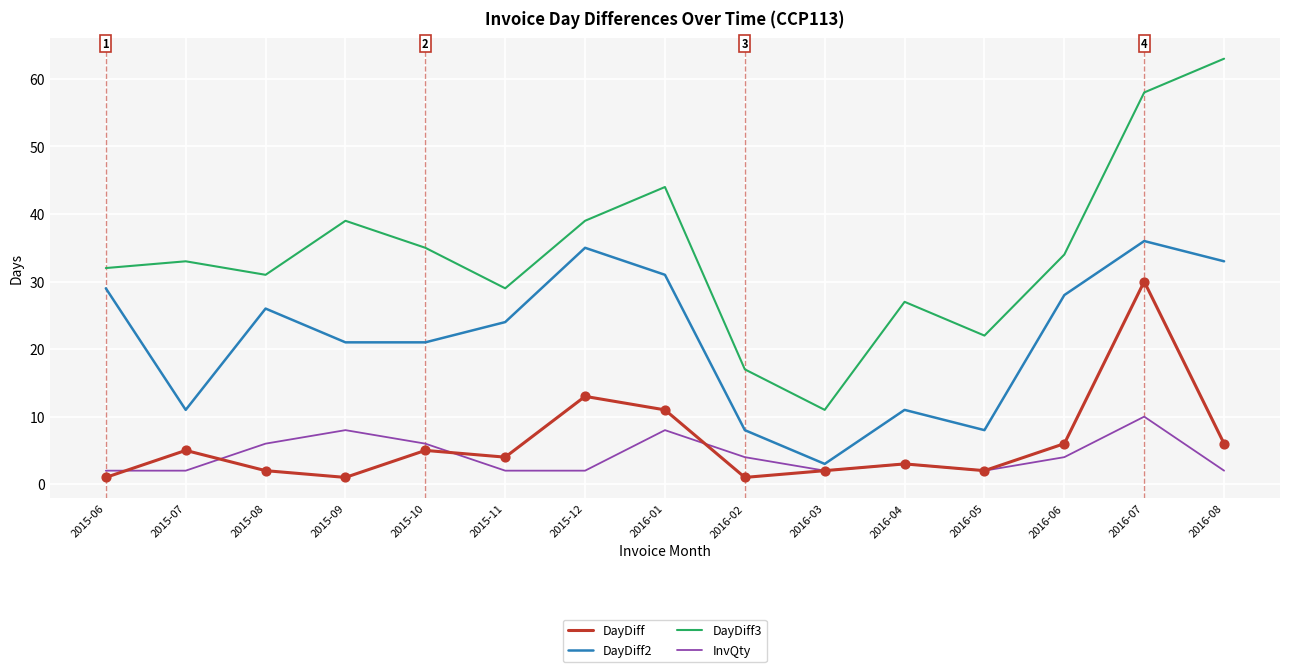

Which series has the largest total across all categories?

DayDiff3